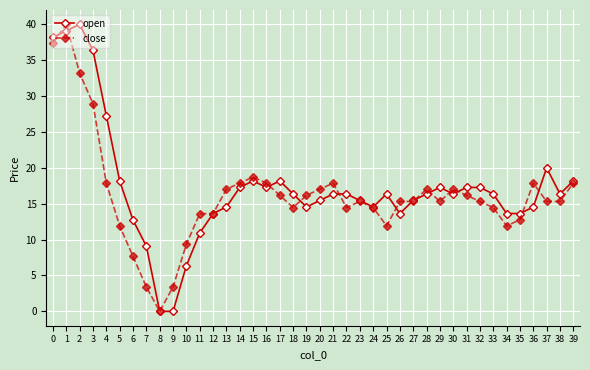

Reading right to left, extract all data points from this chart.

open: 18.2	16.4	20.0	14.5	13.6	13.6	16.4	17.3	17.3	16.4	17.3	16.4	15.5	13.6	16.4	14.5	15.5	16.4	16.4	15.5	14.5	16.4	18.2	17.3	18.2	17.3	14.5	13.6	10.9	6.4	0.0	0.0	9.1	12.7	18.2	27.3	36.4	40.0	39.1	38.2
close: 17.9	15.3	15.3	17.9	12.8	11.9	14.5	15.3	16.2	17.0	15.3	17.0	15.3	15.3	11.9	14.5	15.3	14.5	17.9	17.0	16.2	14.5	16.2	17.9	18.7	17.9	17.0	13.6	13.6	9.4	3.4	0.0	3.4	7.7	11.9	17.9	28.9	33.2	40.0	37.4